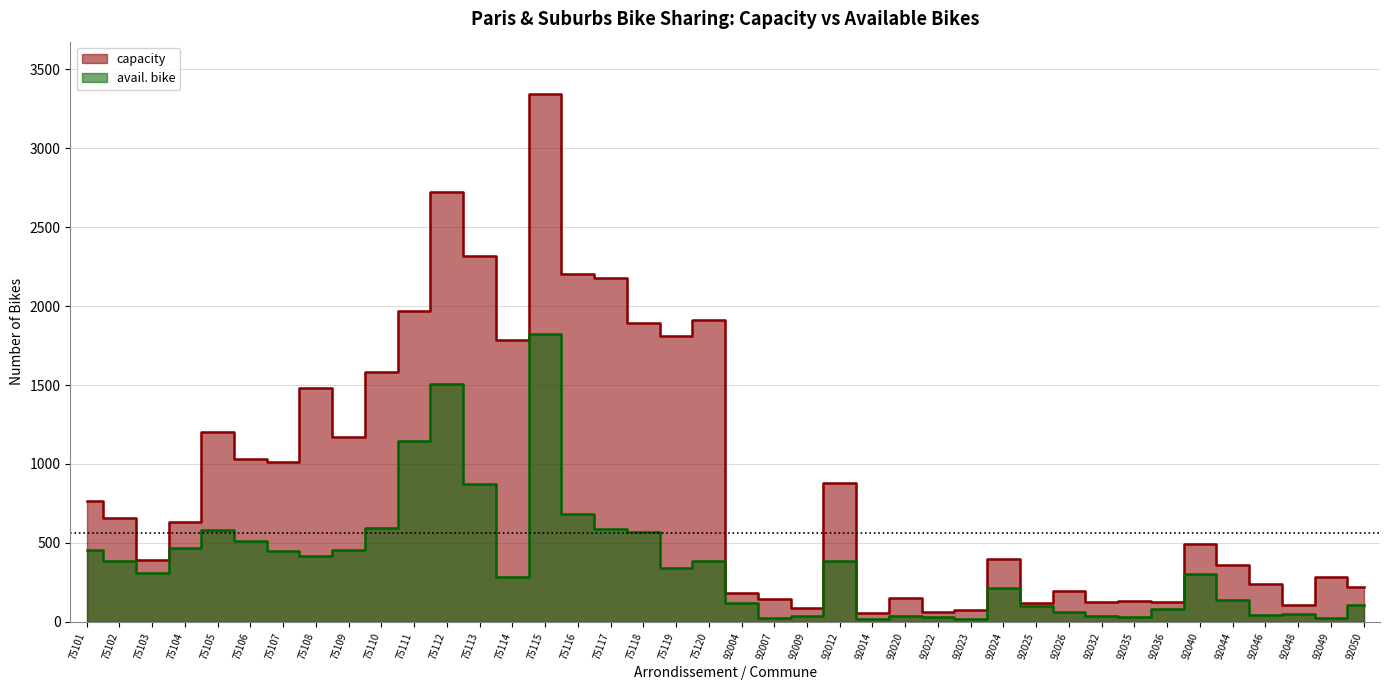

Reading left to right, extract all data points from this chart.

capacity: 768	660	389	634	1203	1032	1010	1481	1172	1583	1972	2726	2320	1783	3342	2205	2176	1894	1812	1909	180	141	84	880	55	148	62	74	400	120	193	122	128	126	495	359	238	107	283	222
avail. bike: 455	382	310	464	580	512	445	416	456	595	1143	1507	872	283	1822	683	588	566	342	383	116	25	34	382	15	34	31	14	214	98	64	37	27	81	304	139	45	46	25	104